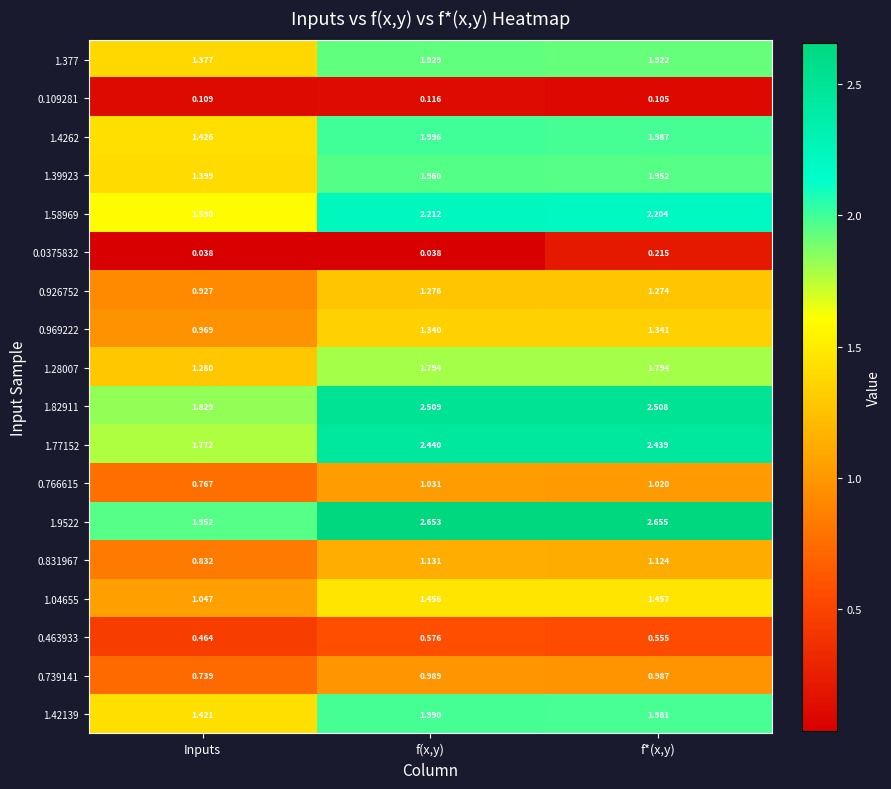

List the series in order of their peak value, lowest first.

0.109281, 0.0375832, 0.463933, 0.739141, 0.766615, 0.831967, 0.926752, 0.969222, 1.04655, 1.28007, 1.377, 1.39923, 1.42139, 1.4262, 1.58969, 1.77152, 1.82911, 1.9522